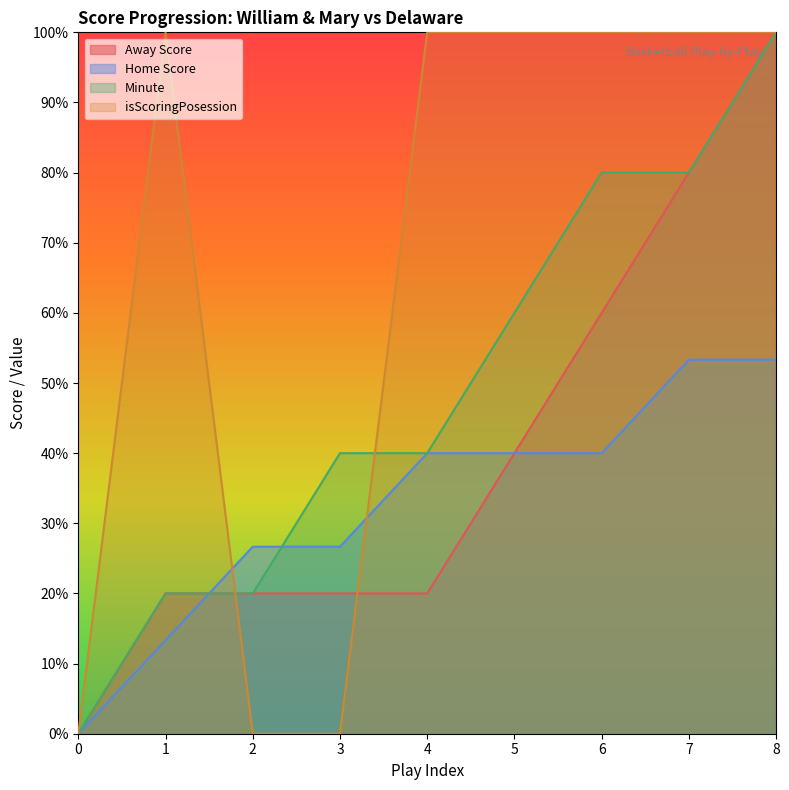

The Away Score series shows 16.2 at 6. True or false?

False